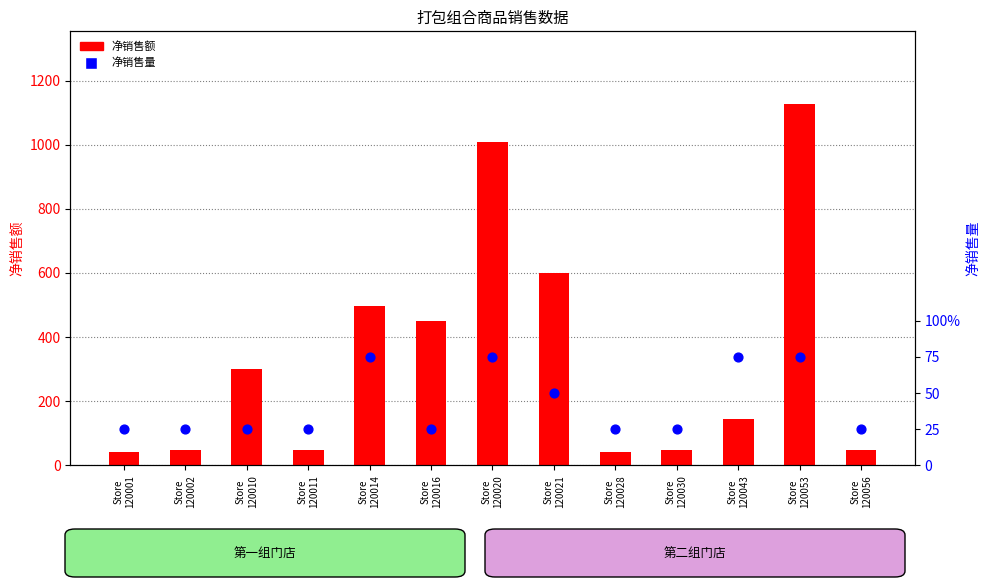

What is the total value across all series at Store
120001?

43